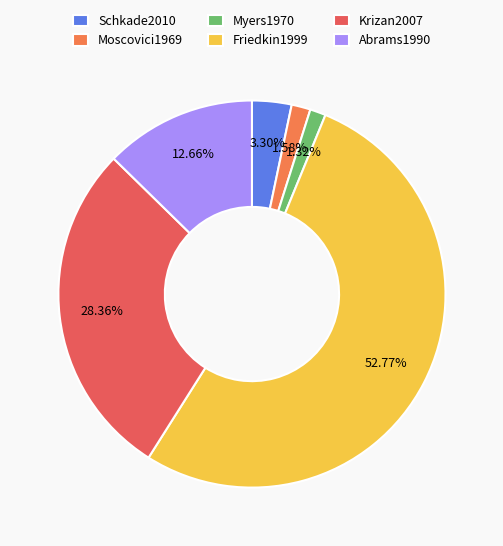

Does Moscovici1969 account for over 50% of the chart?

No